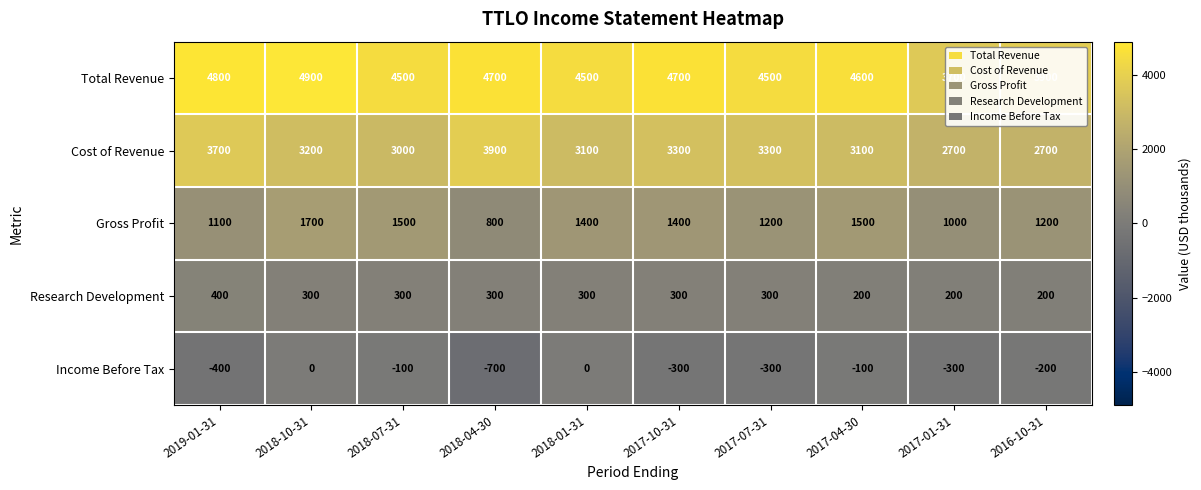

How many categories are shown in the chart?

10